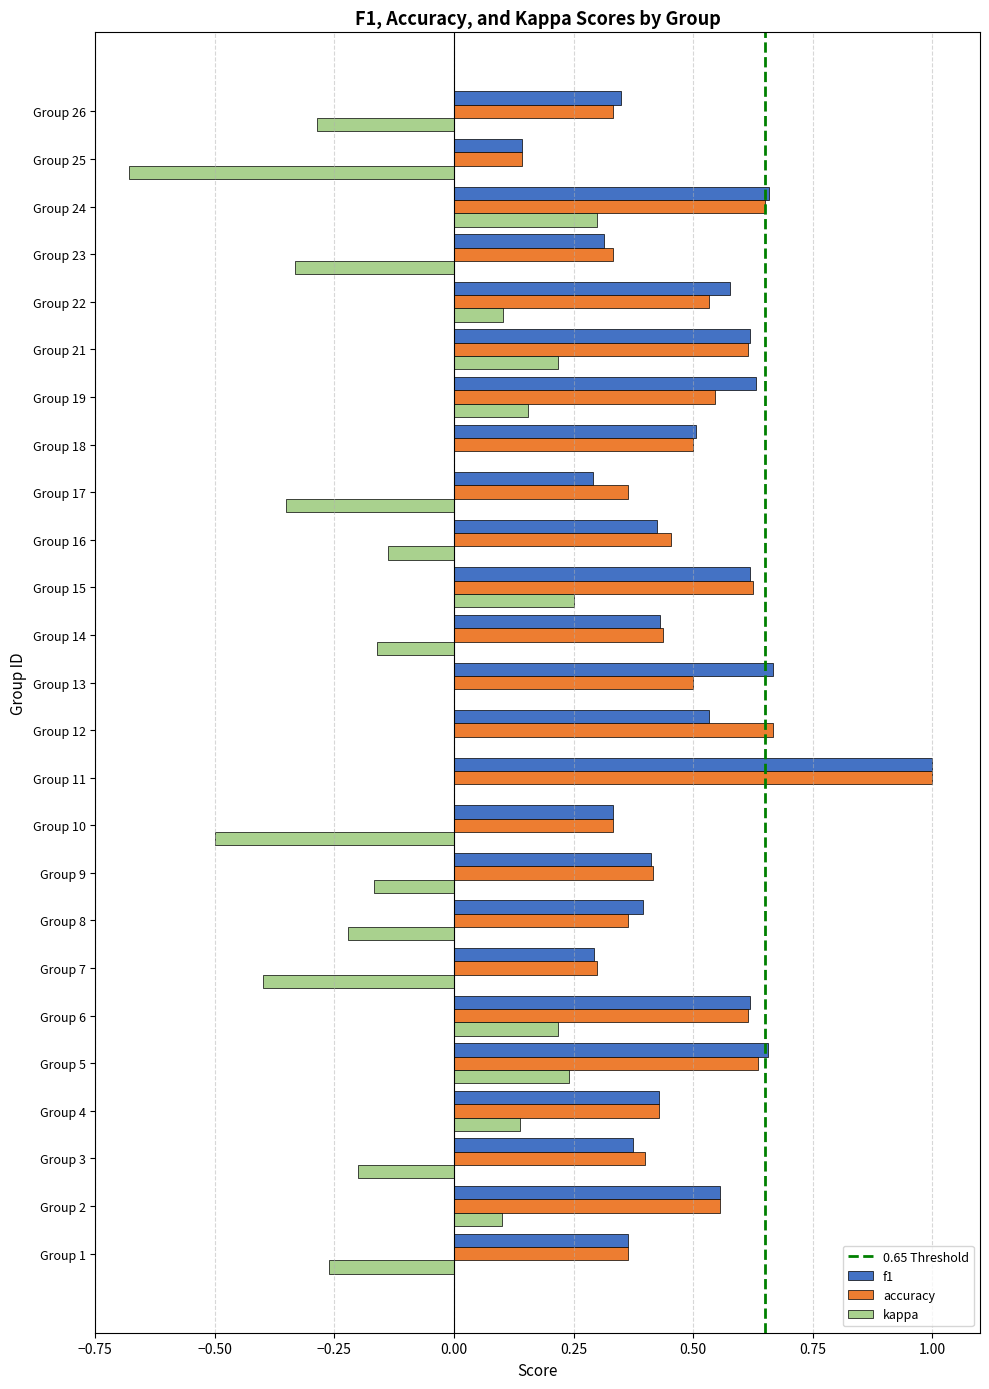

How many data points does each series have?

25